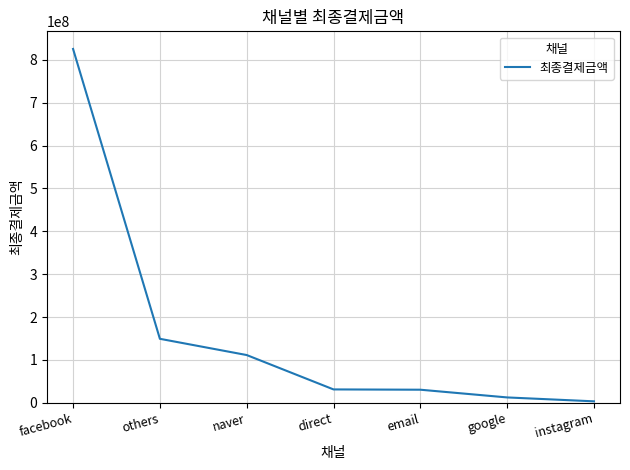

What is the difference between the maximum and second lowest values?

812472980